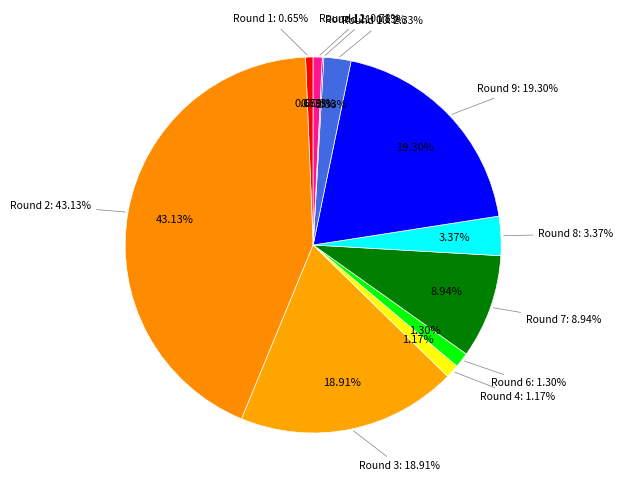

What is the largest slice in the pie chart?

Round 2